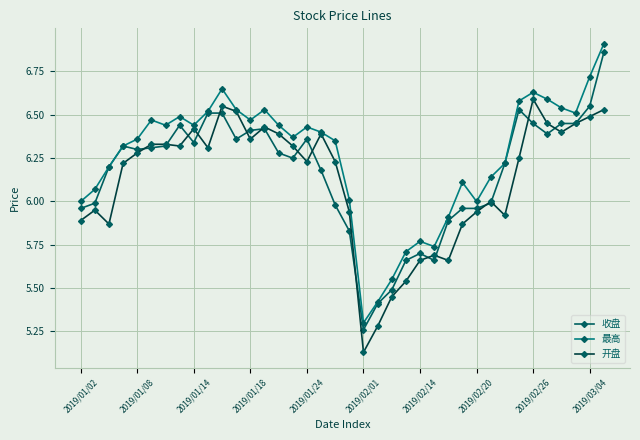

Which series has the widest spread of values?

最高